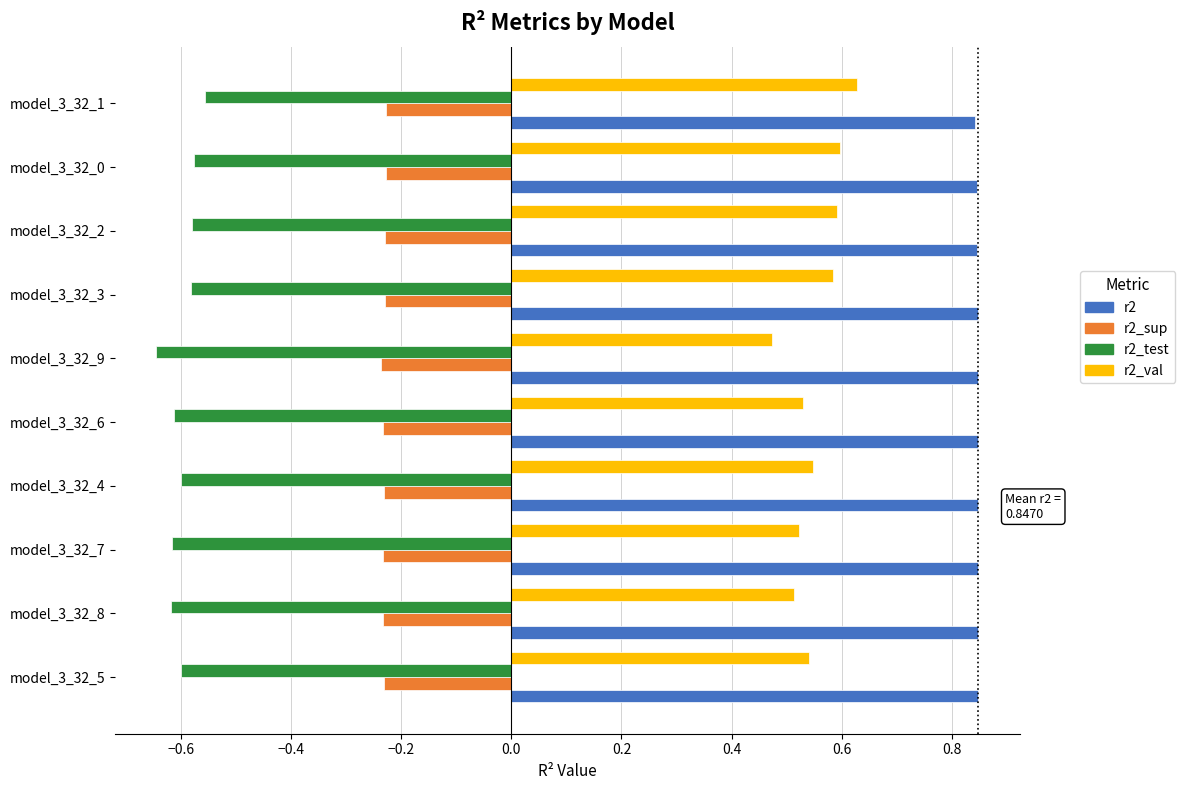

Is it true that r2_val equals 0.6 at model_3_32_0?

True